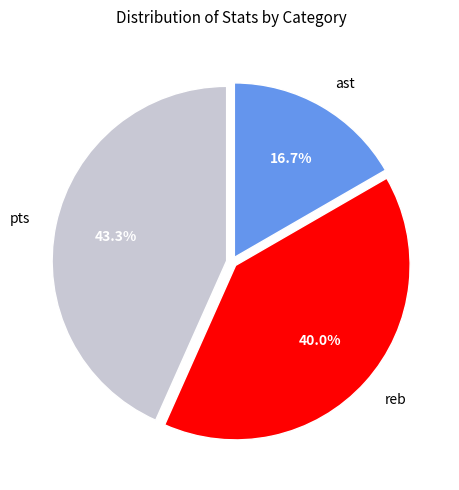

How many slices are in this pie chart?

3